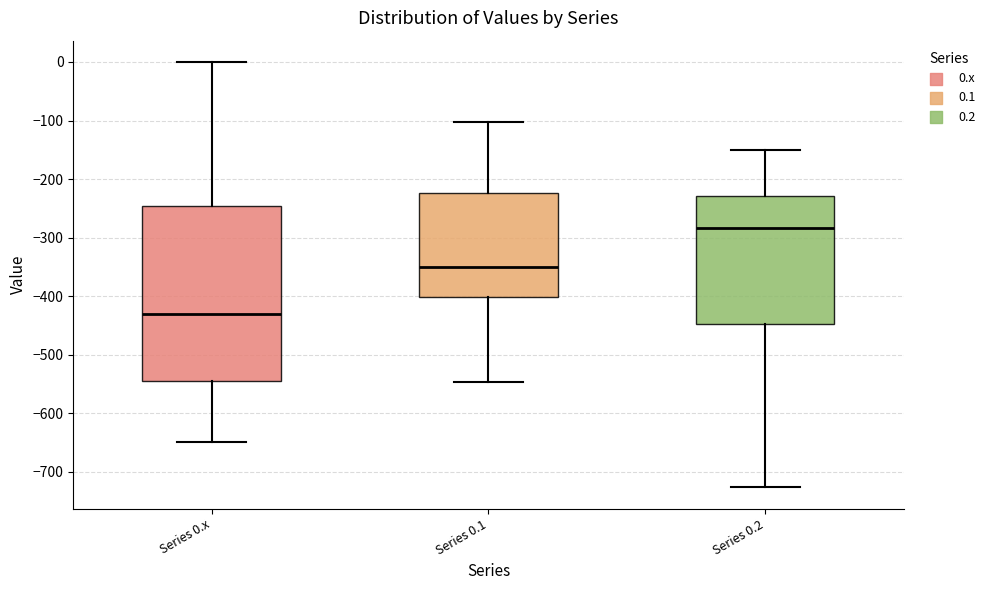

Which box has the highest median line?

Series 0.2